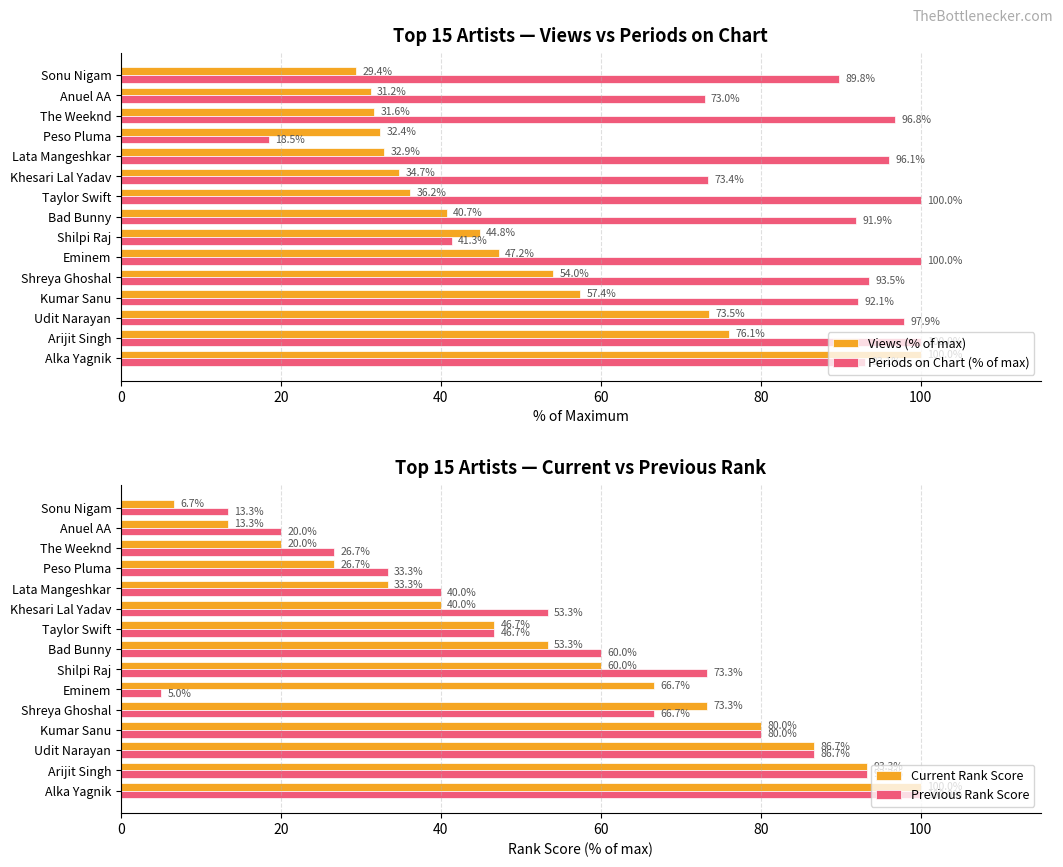

How many bars are there in total?

60